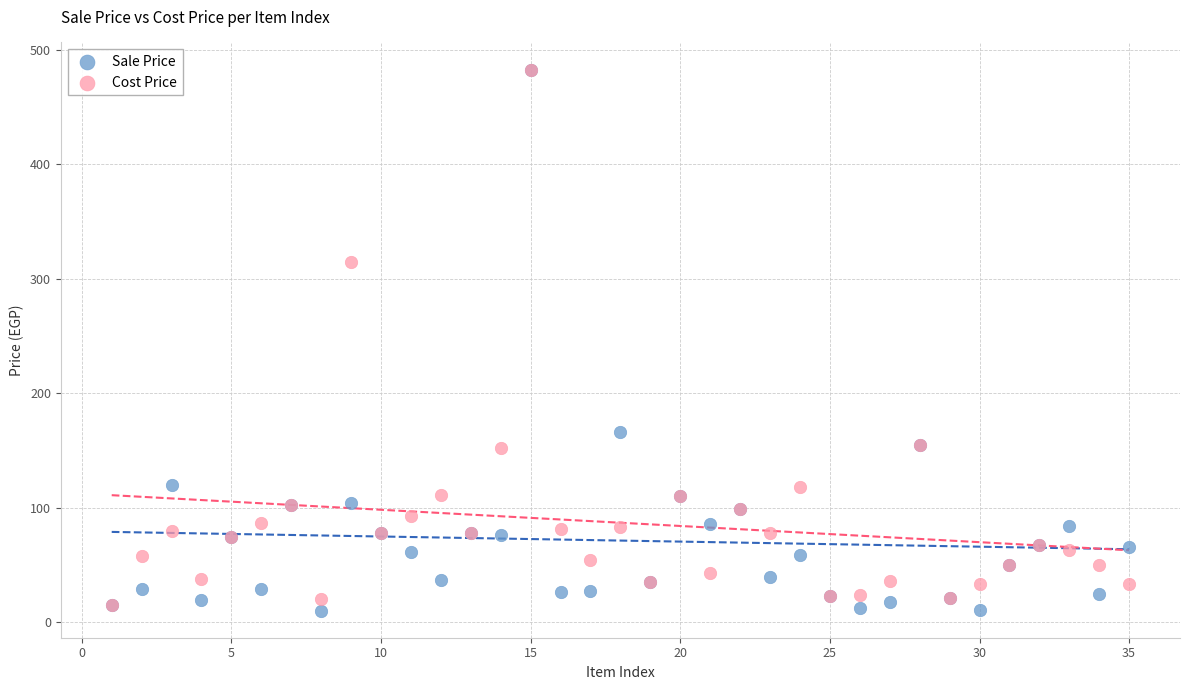

Which series contains the lowest Y value?

Sale Price